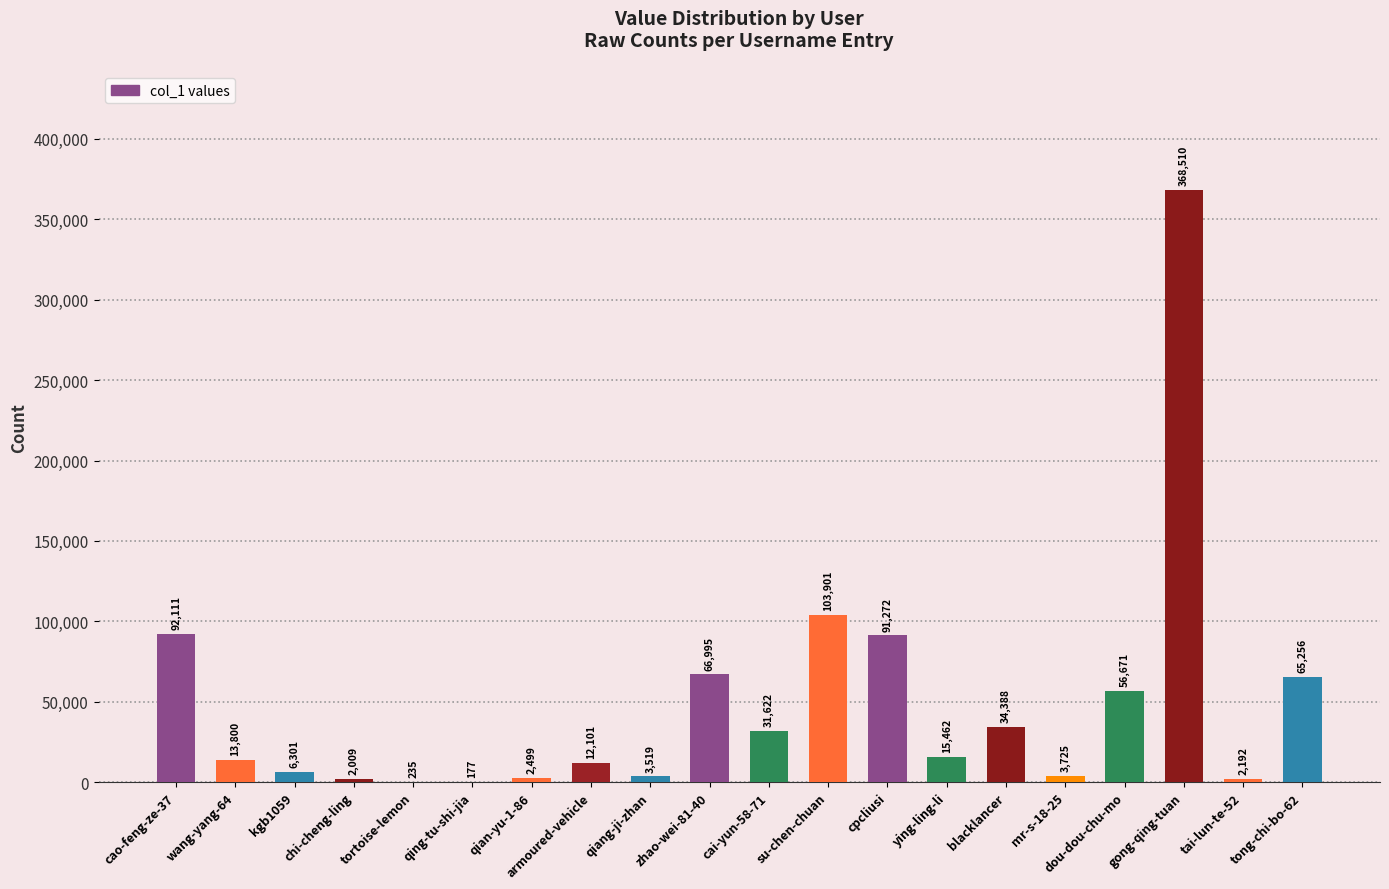

What is the greatest value displayed?

368510